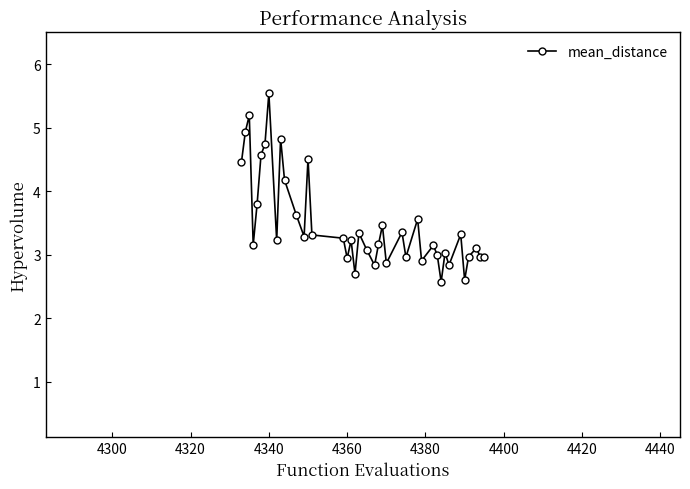

What is the value of the 10th point from the left?

4.8